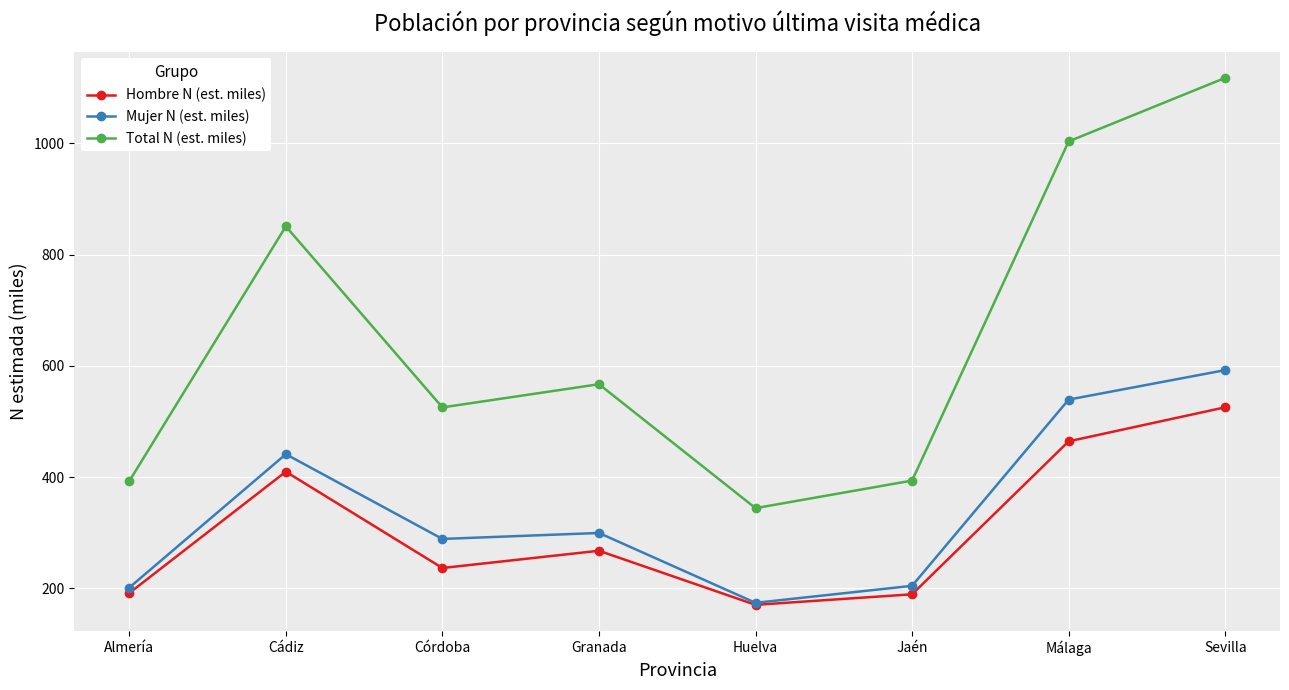

What is the label of the 6th point from the right?

Córdoba